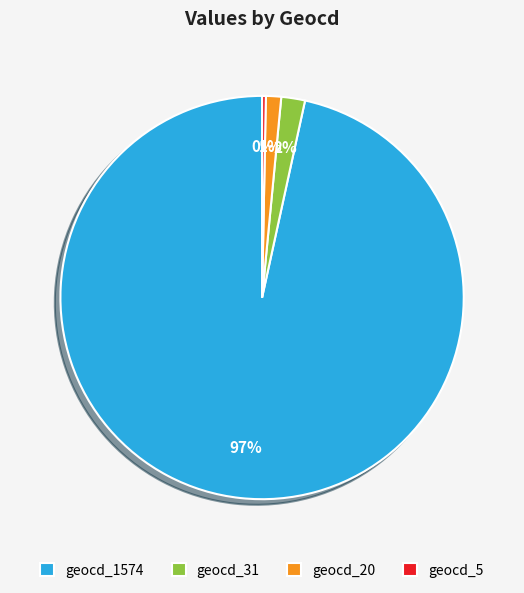

To the nearest percent, what is the average slice percentage?

25%